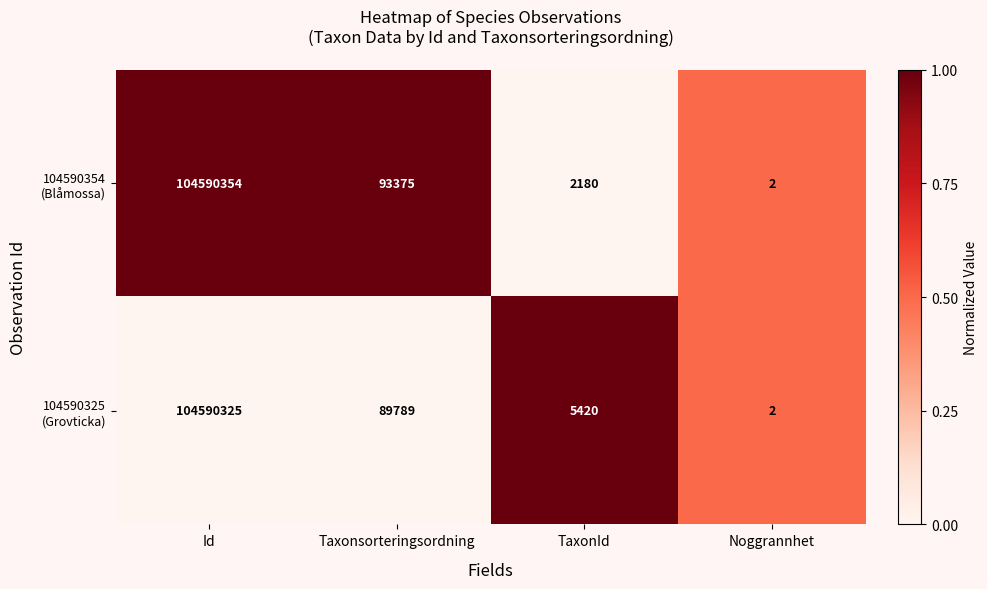

What is the greatest value displayed?

104590354